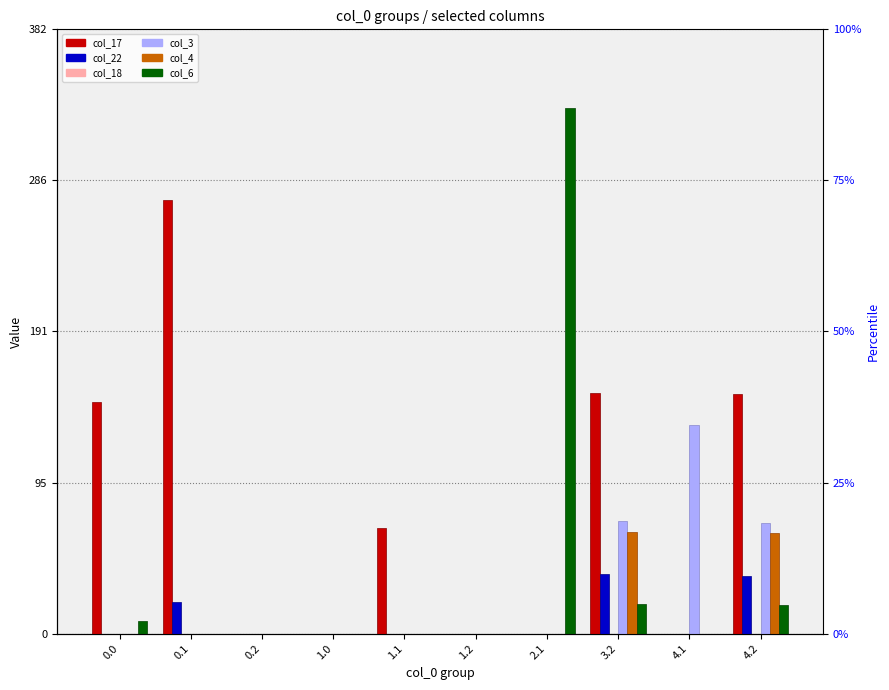

What is the value of the col_22 bar at the 2nd from the left?

19.9